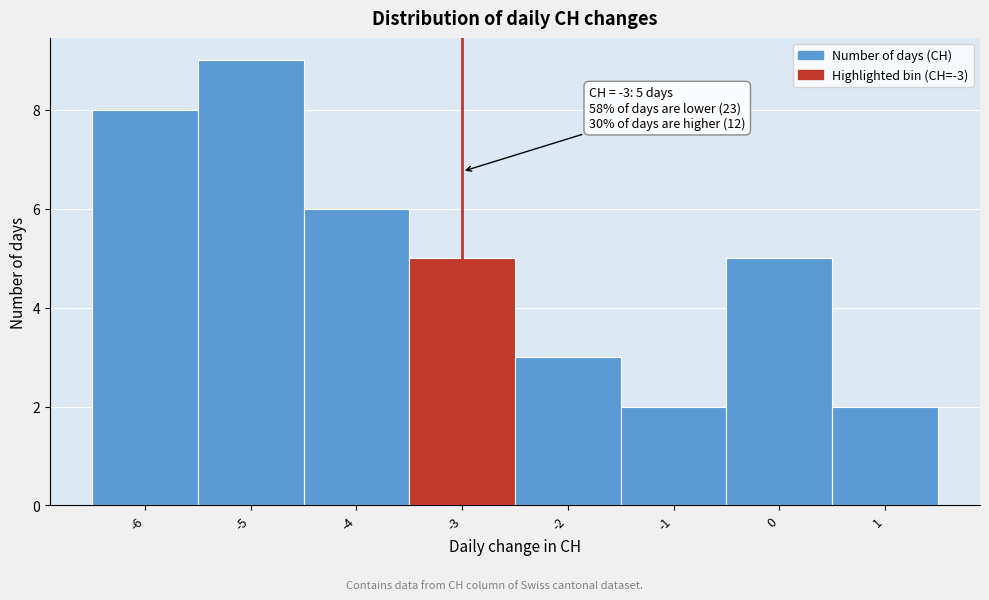

Which range on the x-axis has the tallest bar?

-5.5 to -4.5